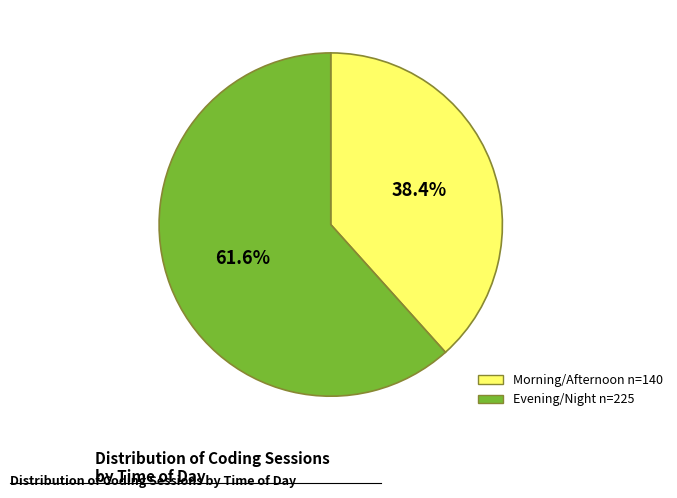

Do Evening/Night n=225 and Morning/Afternoon n=140 together represent more than half of the pie?

Yes